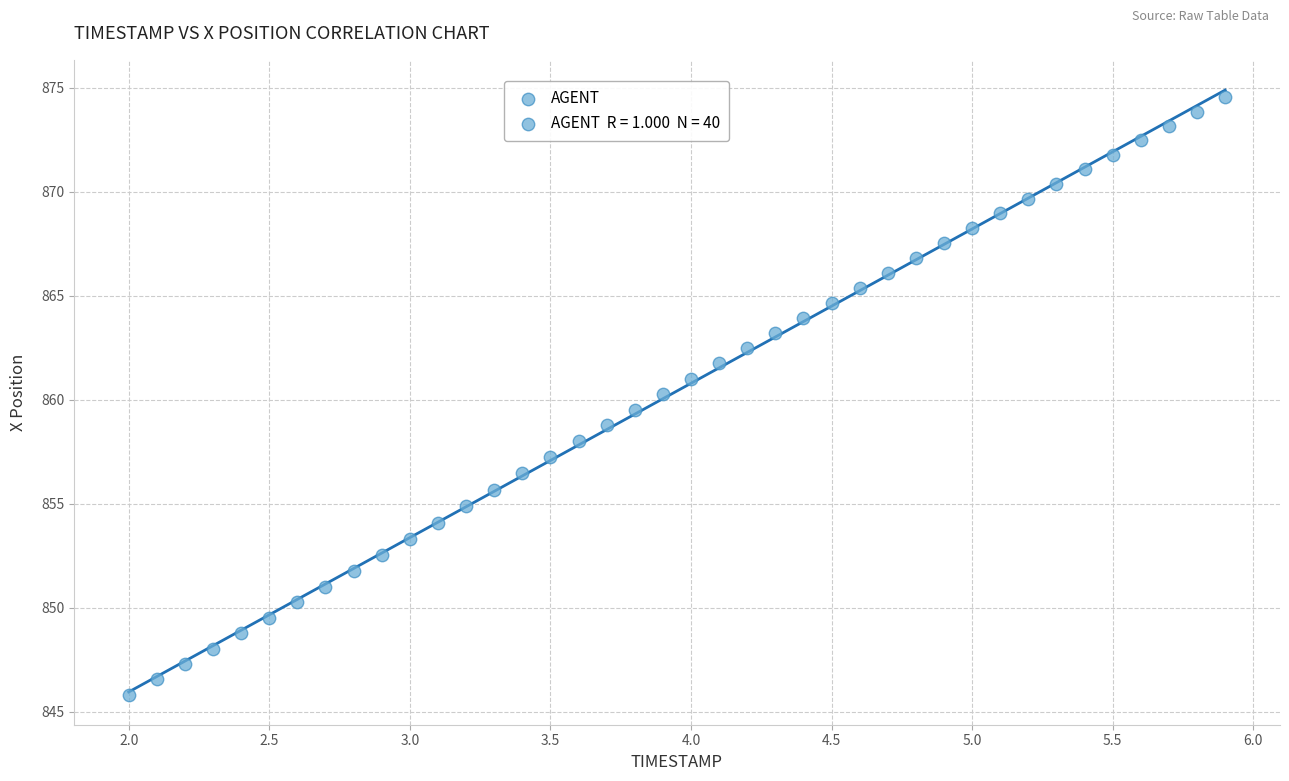

What is the range of Y values (max minus min)?

28.7